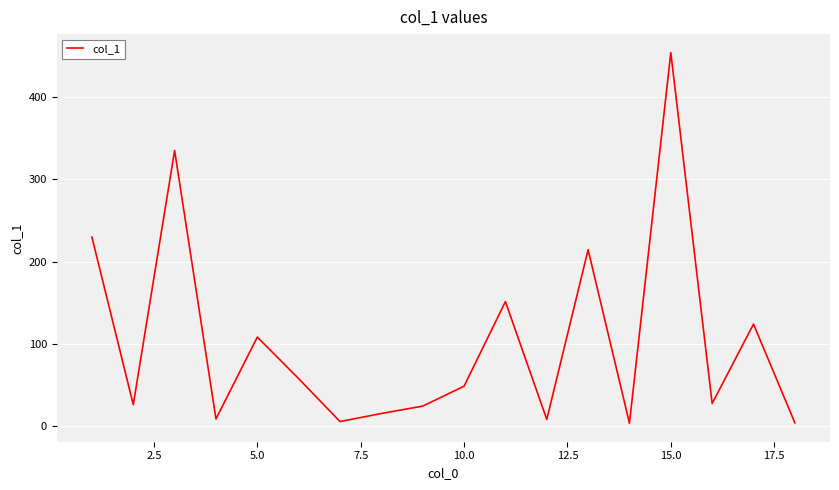

What is the maximum value shown in the chart?

454.3